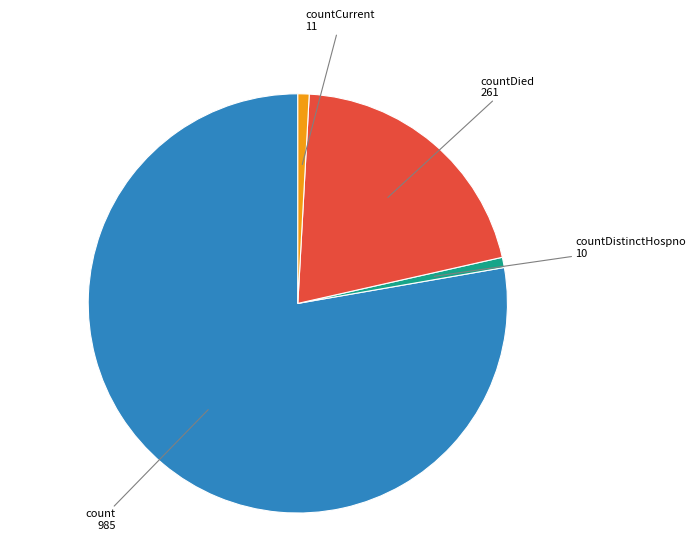

Is there any slice that represents more than half of the pie?

Yes